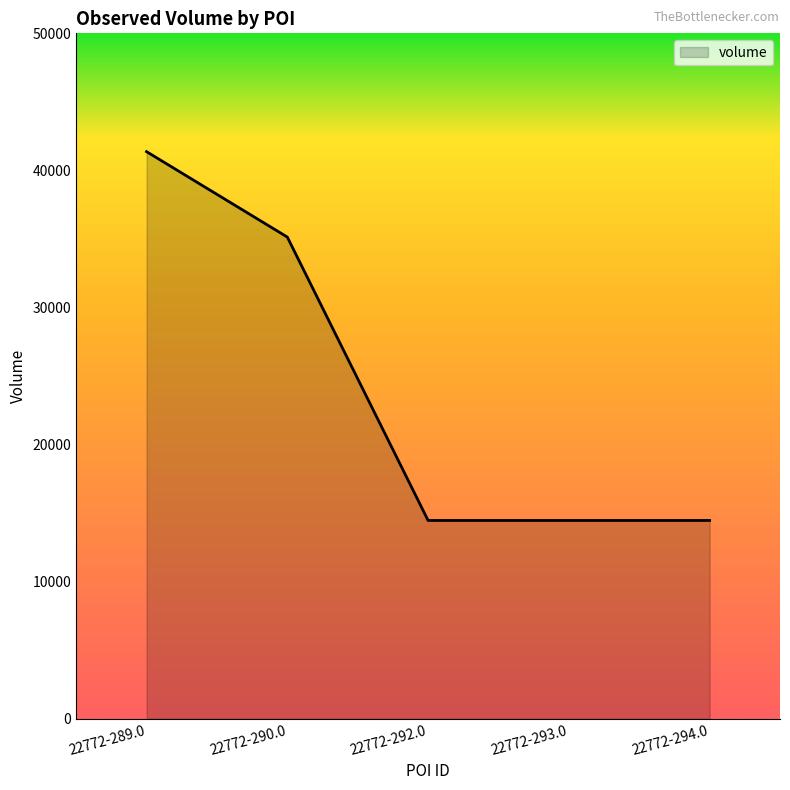

What is the difference between the maximum and second lowest values?

26900